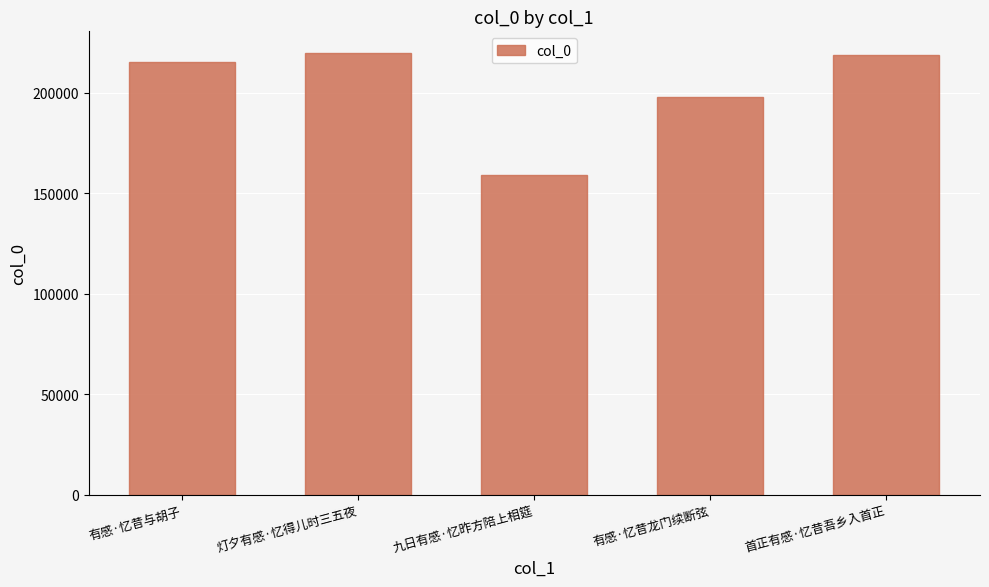

What is the ratio of the value at 有感·忆昔龙门续断弦 to the value at 灯夕有感·忆得儿时三五夜?

0.9